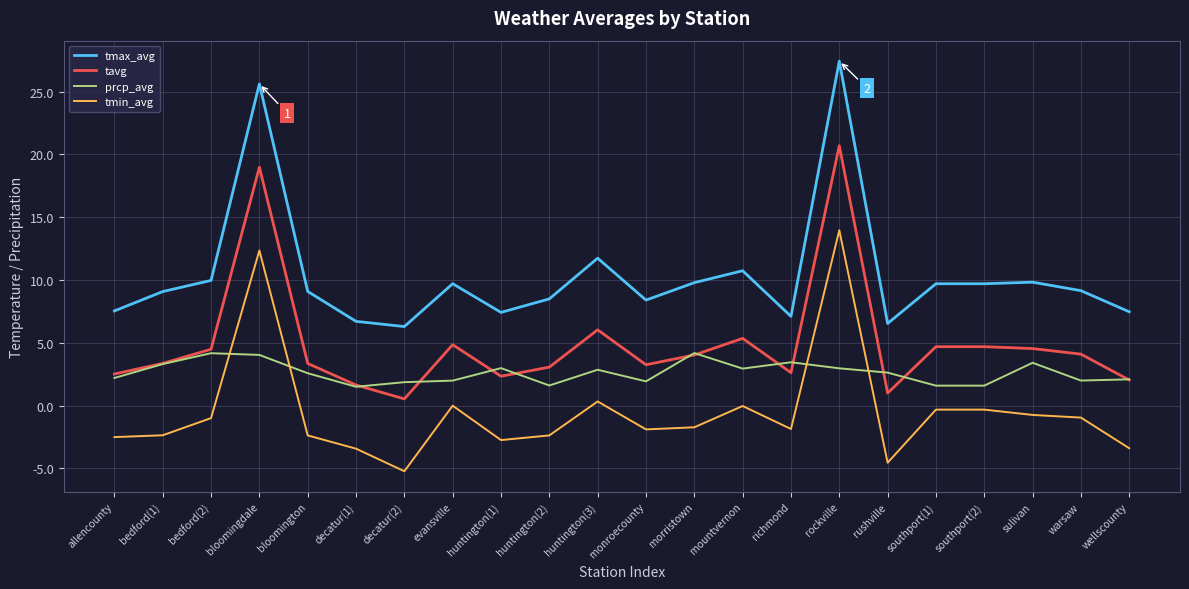

Which series has the largest total across all categories?

tmax_avg